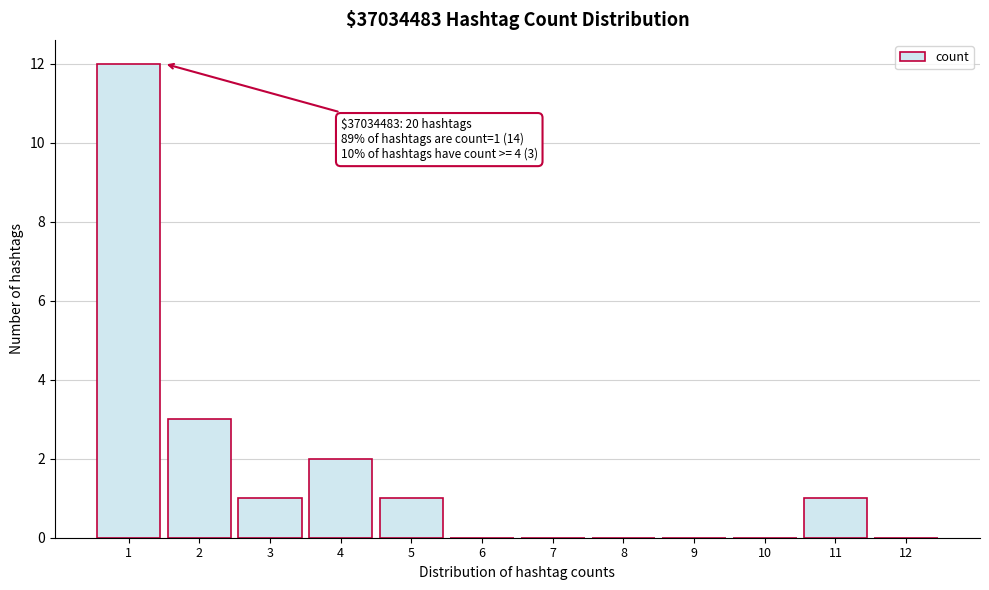

Reading left to right, list all the values displayed in this chart.

1=12	2=3	3=1	4=2	5=1	6=0	7=0	8=0	9=0	10=0	11=1	12=0